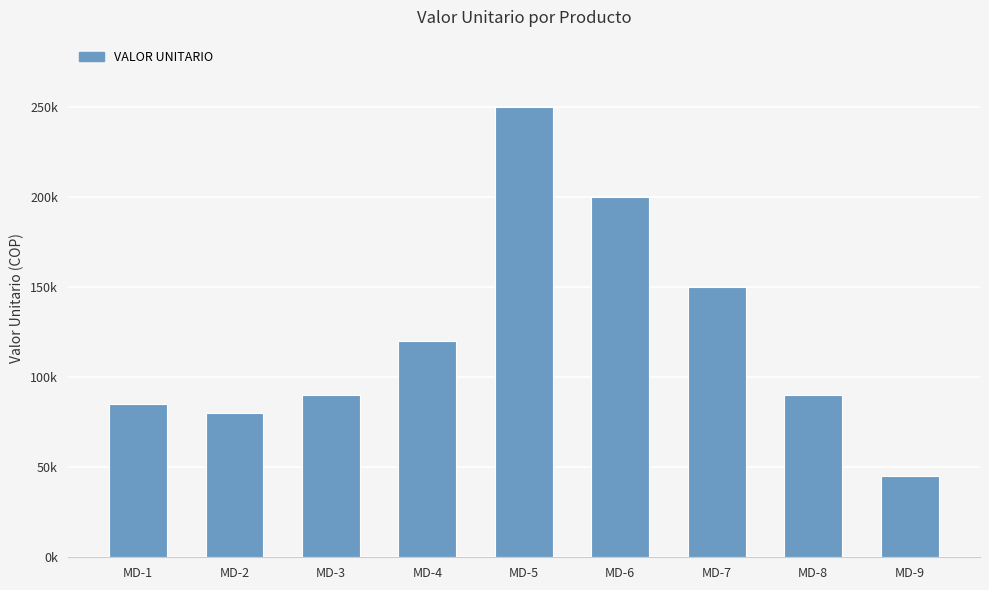

What is the value of the 7th bar from the left?

150000